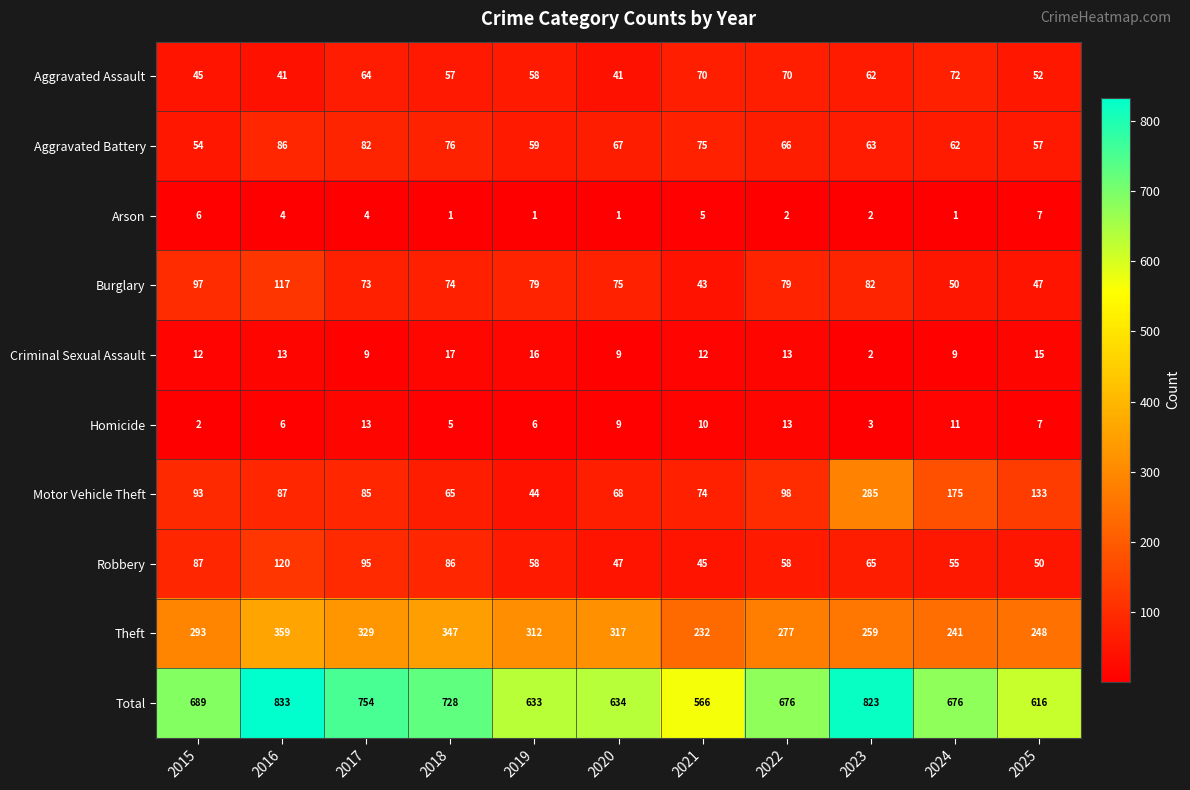

Is it true that Criminal Sexual Assault equals 12 at 2018?

False